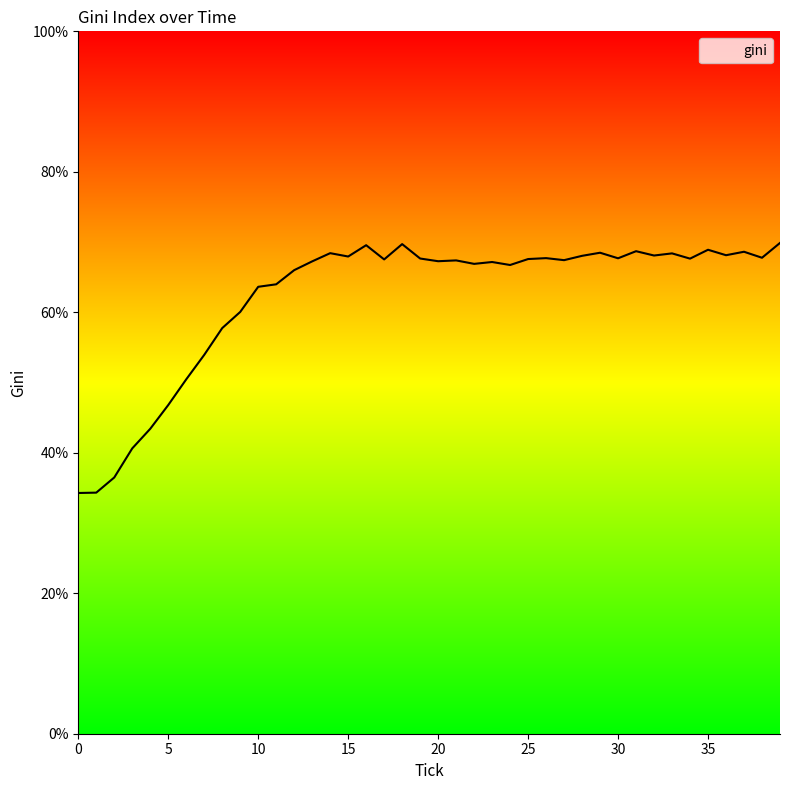

Count the number of categories in the chart.

40